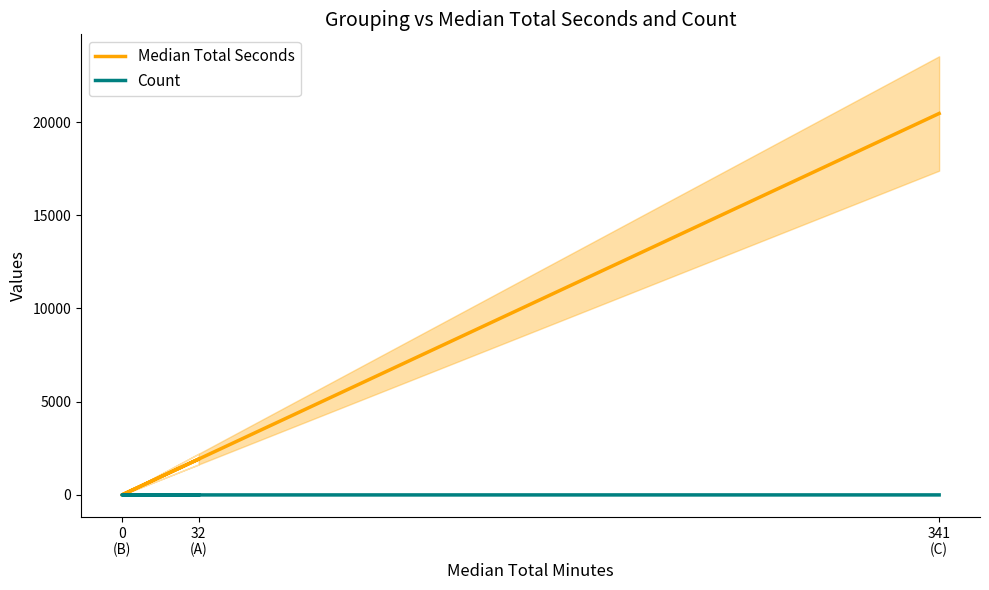

Is this an area chart (filled region under the line)?

No